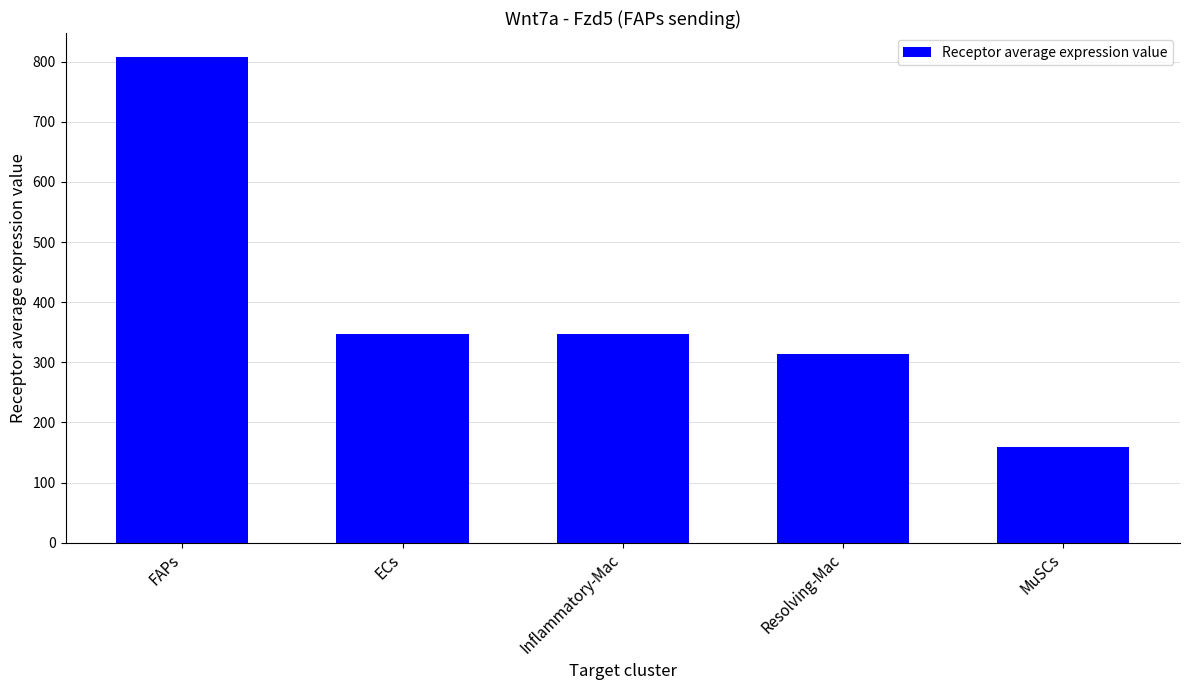

What is the change in value from FAPs to ECs?

-460.0